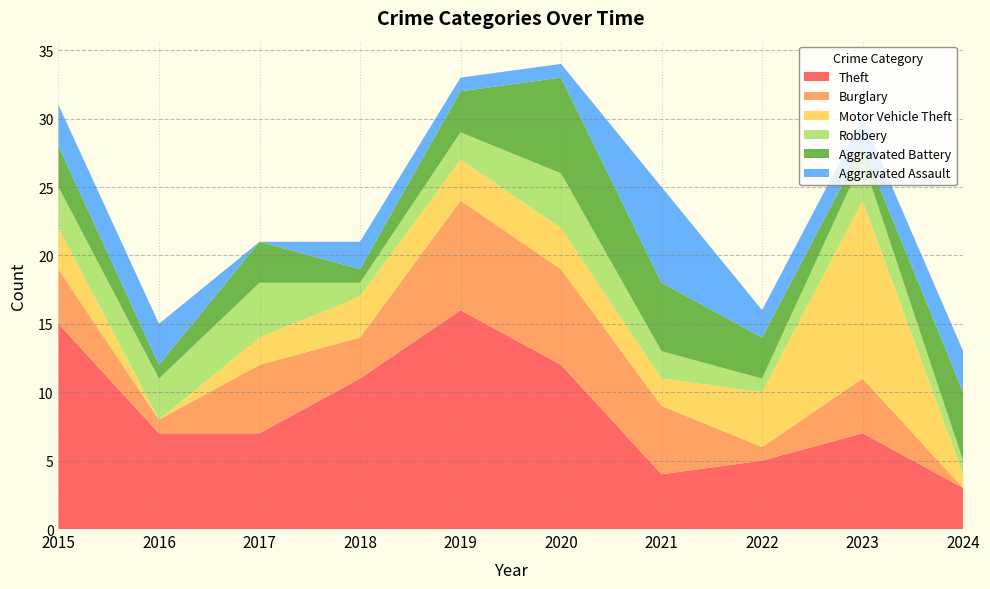

Reading left to right, list all the values displayed in this chart.

Theft: 2015=15	2016=7	2017=7	2018=11	2019=16	2020=12	2021=4	2022=5	2023=7	2024=3
Burglary: 2015=4	2016=1	2017=5	2018=3	2019=8	2020=7	2021=5	2022=1	2023=4	2024=0
Motor Vehicle Theft: 2015=3	2016=0	2017=2	2018=3	2019=3	2020=3	2021=2	2022=4	2023=13	2024=1
Robbery: 2015=3	2016=3	2017=4	2018=1	2019=2	2020=4	2021=2	2022=1	2023=3	2024=1
Aggravated Battery: 2015=3	2016=1	2017=3	2018=1	2019=3	2020=7	2021=5	2022=3	2023=1	2024=5
Aggravated Assault: 2015=3	2016=3	2017=0	2018=2	2019=1	2020=1	2021=7	2022=2	2023=2	2024=3